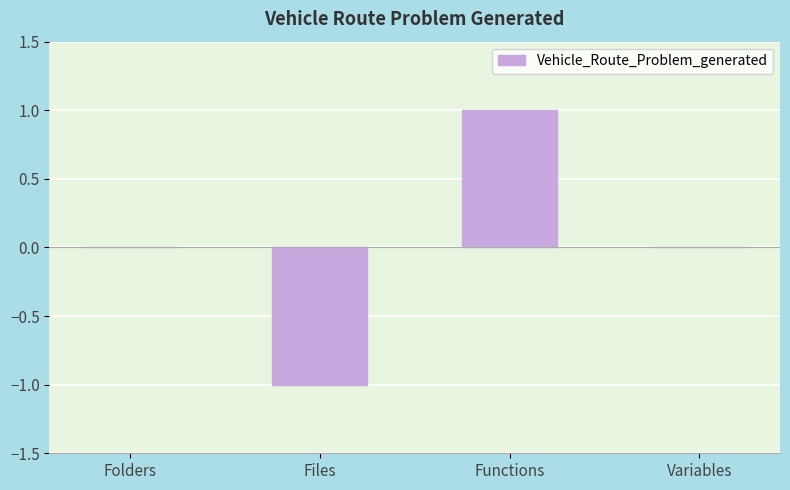

What is the change in value from Files to Variables?

+1